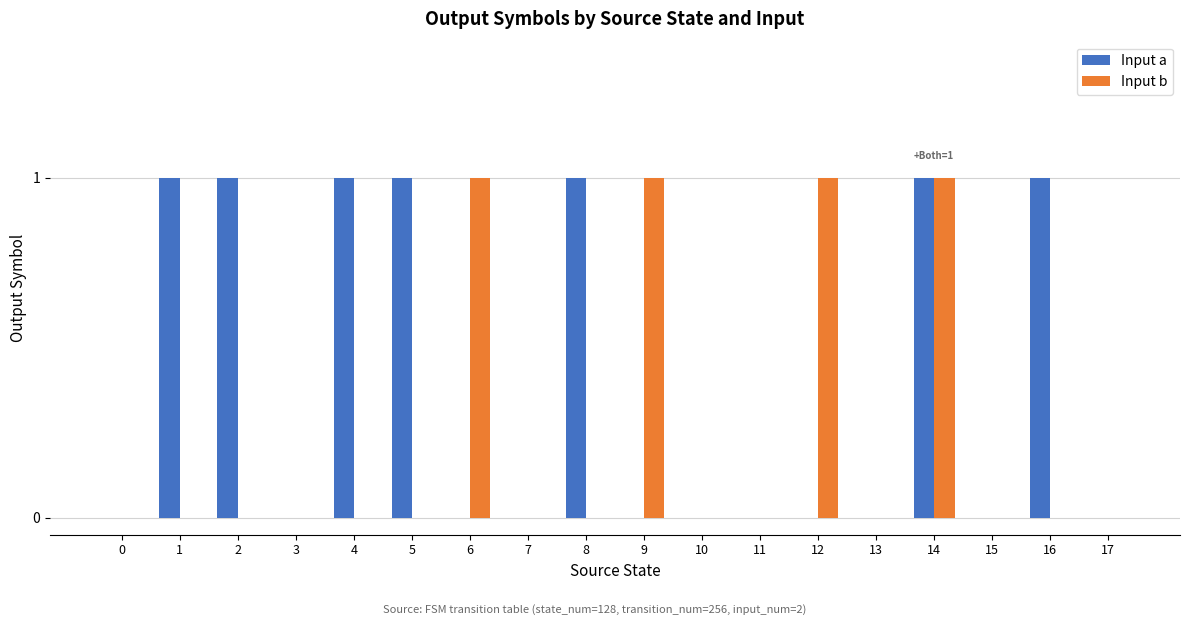

True or false: Input b has a value of 0 at 3.

True